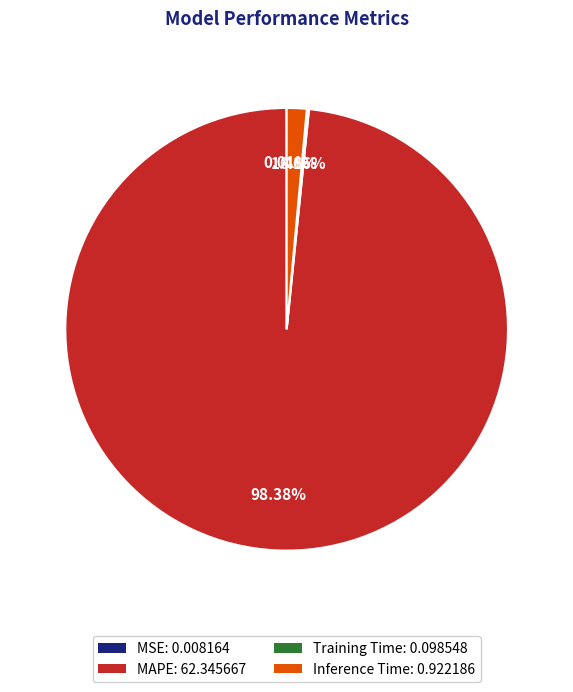

Is there a majority slice in this chart?

Yes